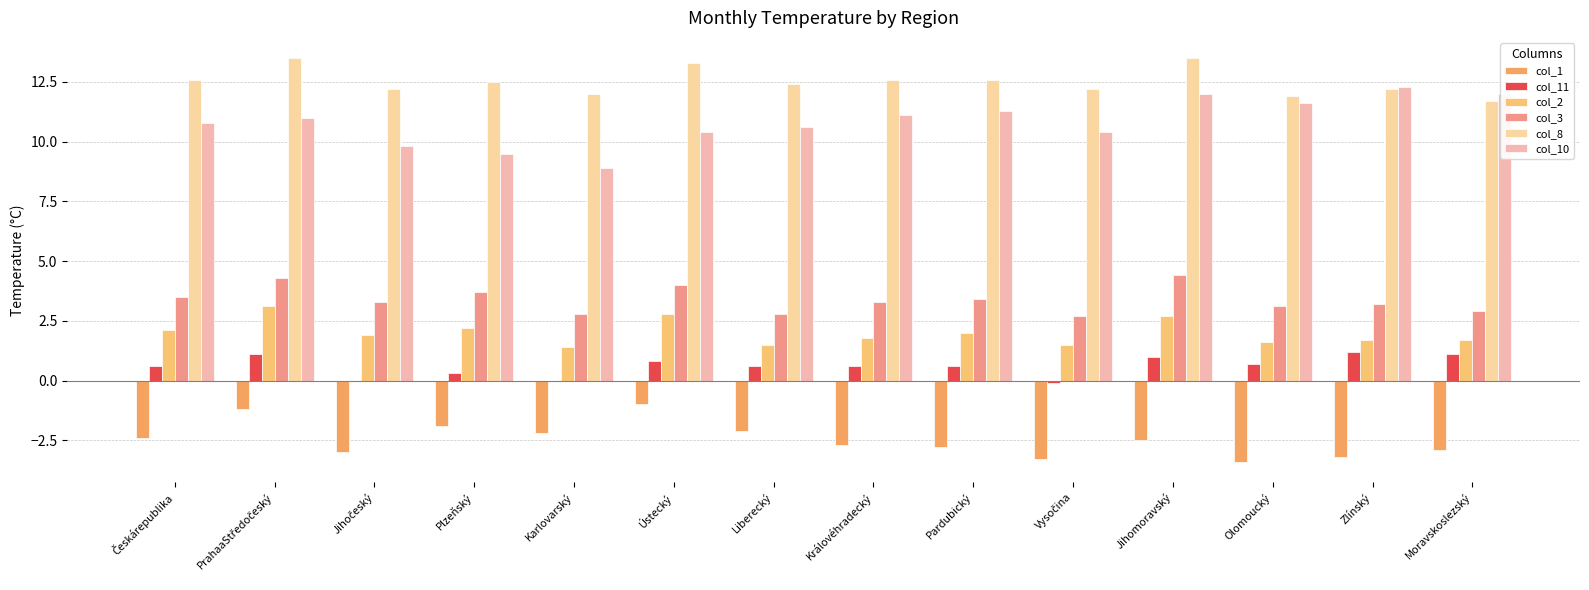

Which series has the widest spread of values?

col_10